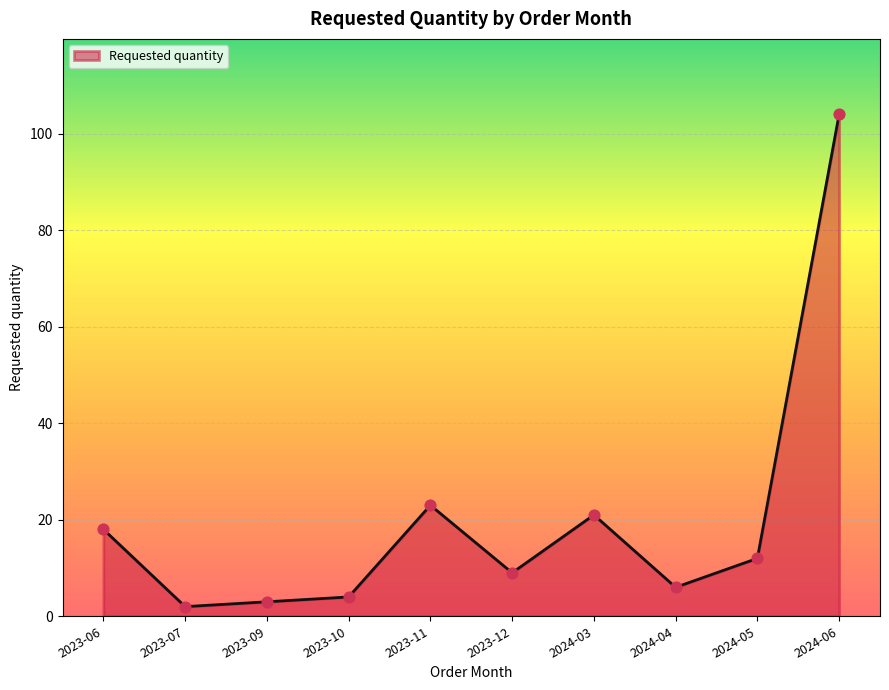

Between 2023-07 and 2023-10, which is larger?

2023-10